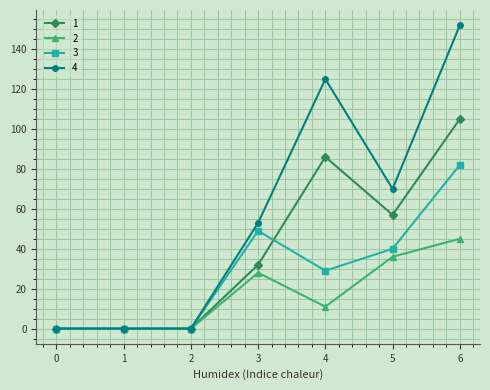

What is the difference between the highest and lowest values at 5?

34